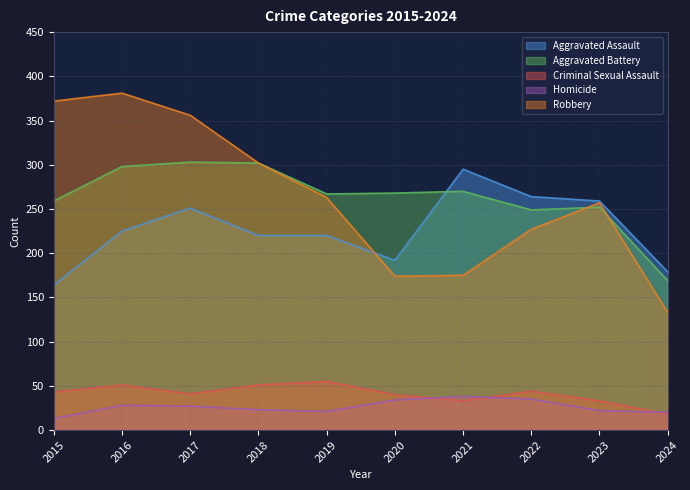

What is the total value across all series at 2023?

823